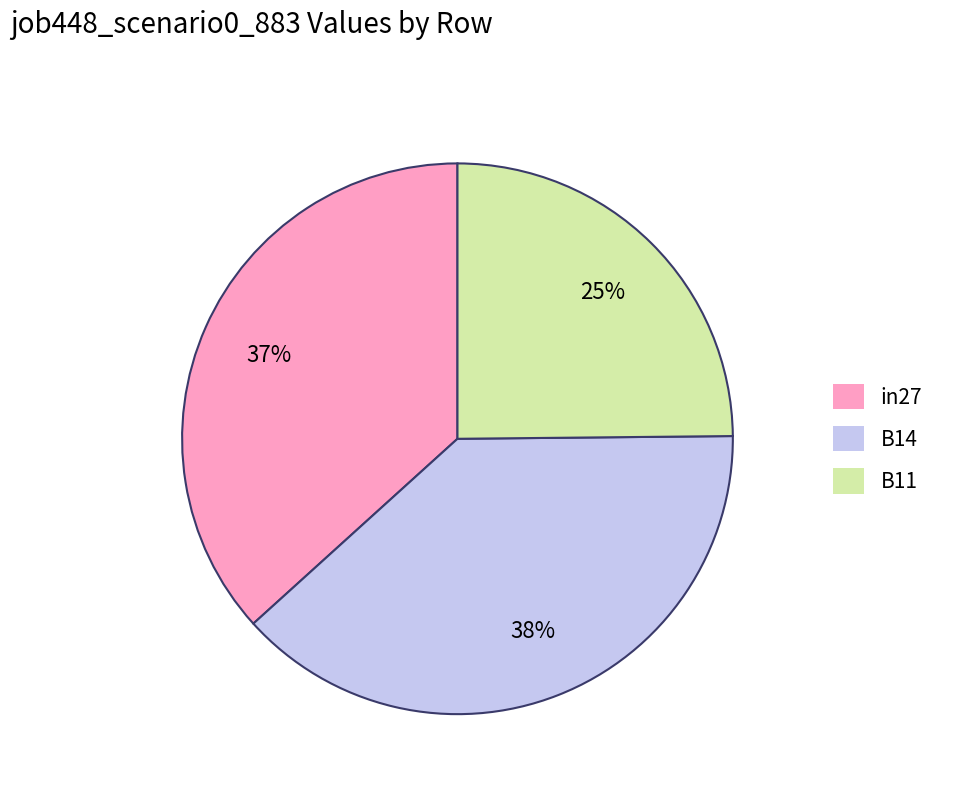

Is it true that B14 is 38% of the pie?

True